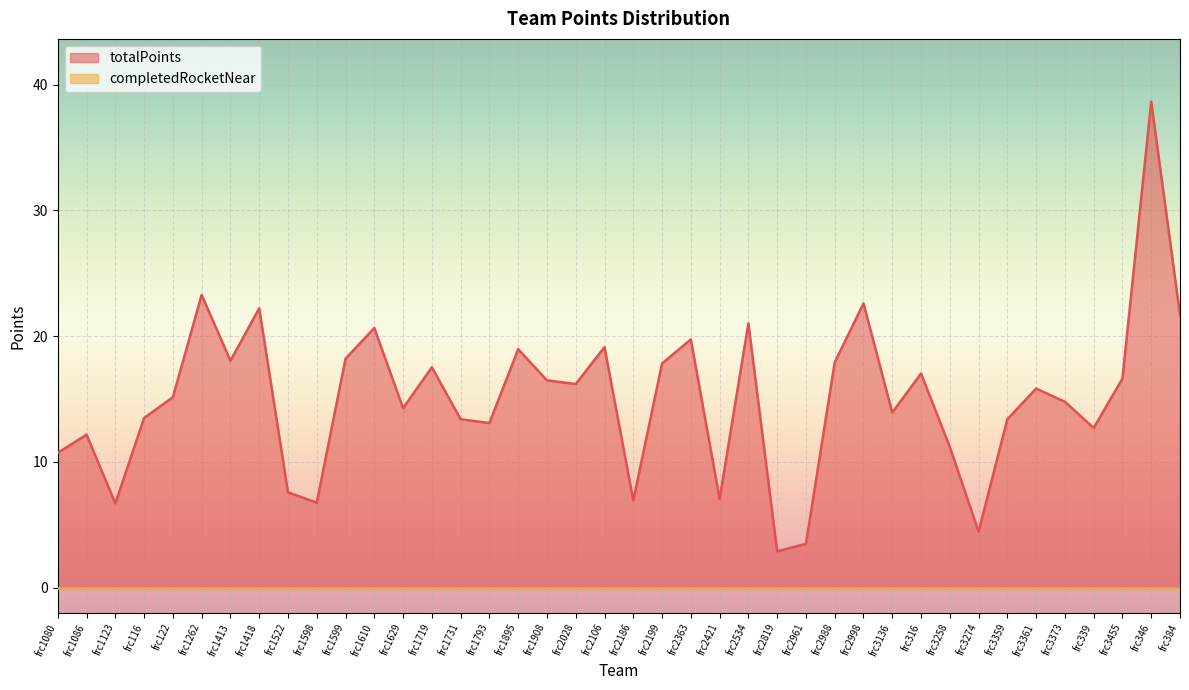

What is the change in value from frc1522 to frc346?

+31.1